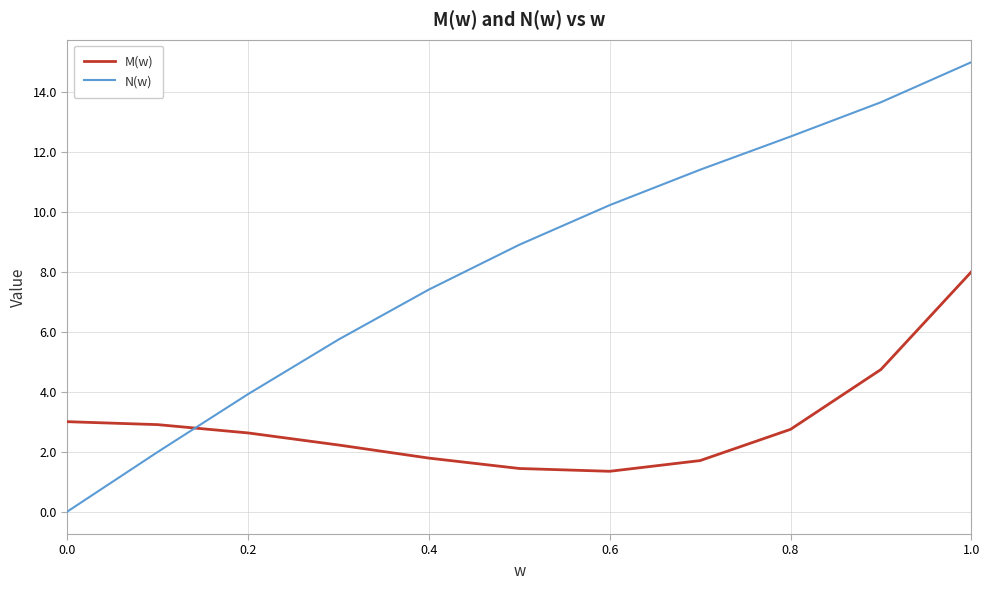

What is the minimum value for M(w)?

1.3